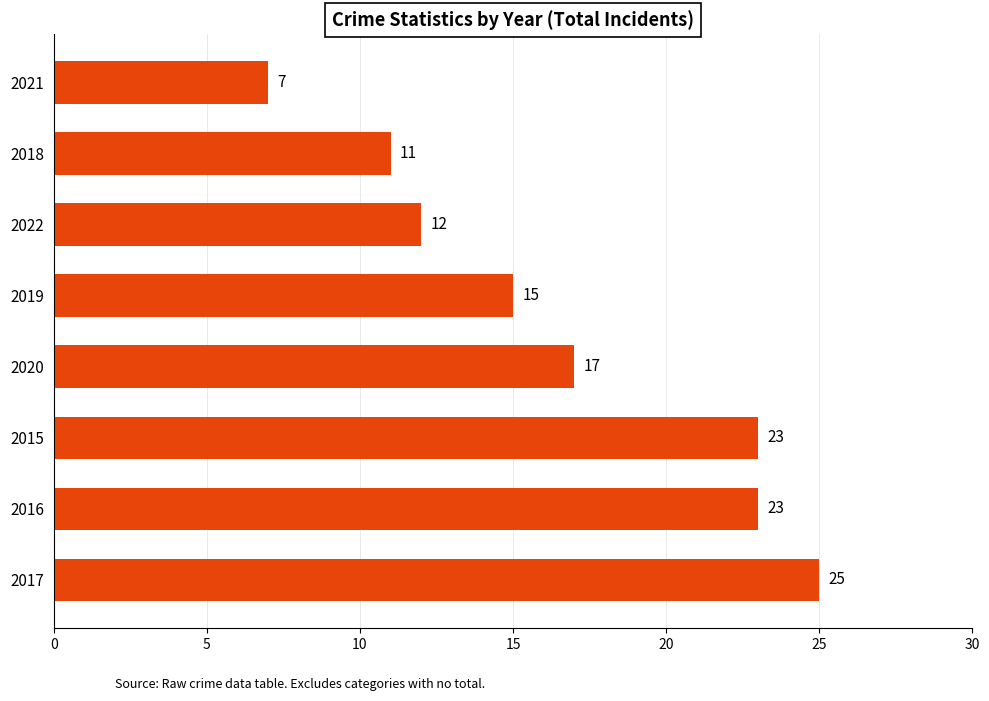

True or false: the data shows 17 at 2020.

True